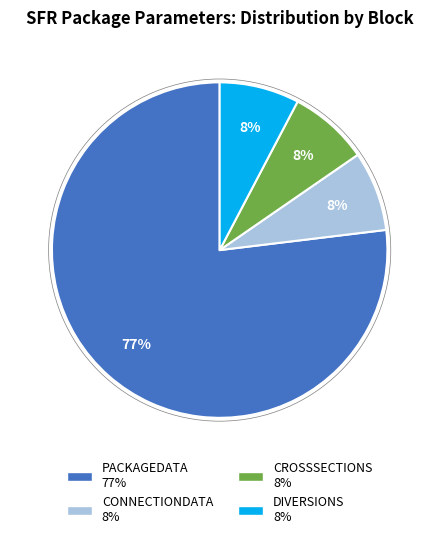

How many slices are in this pie chart?

4